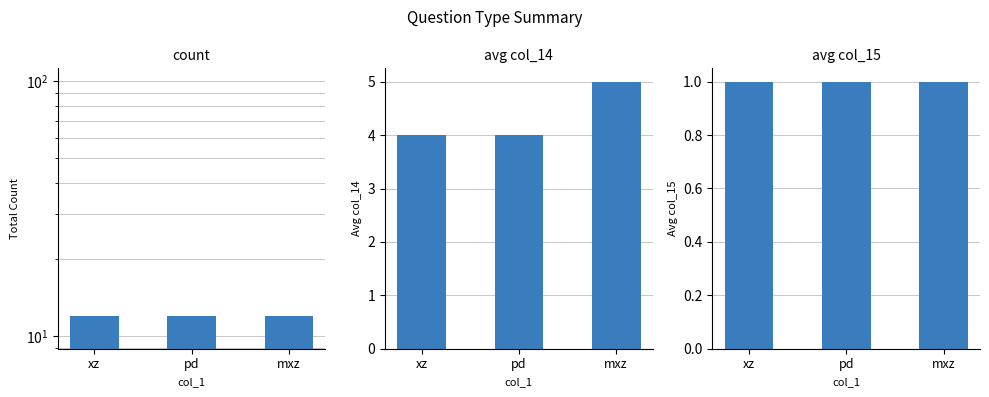

What is the lowest value of the avg_col15 series?

1